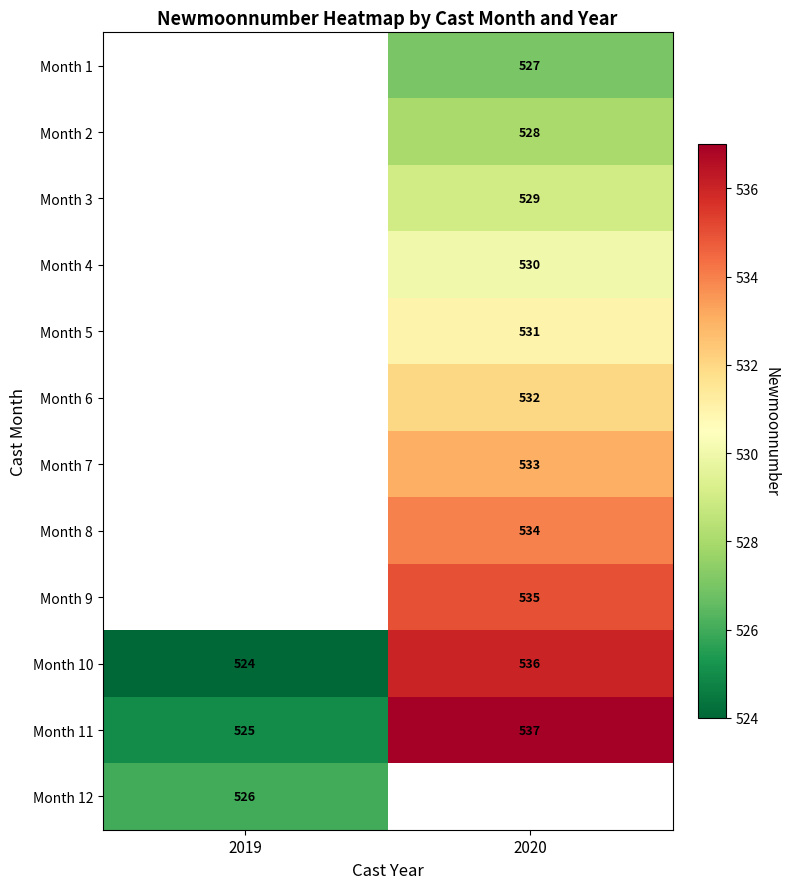

The value of Month 8 at 2020 is 534. True or false?

True